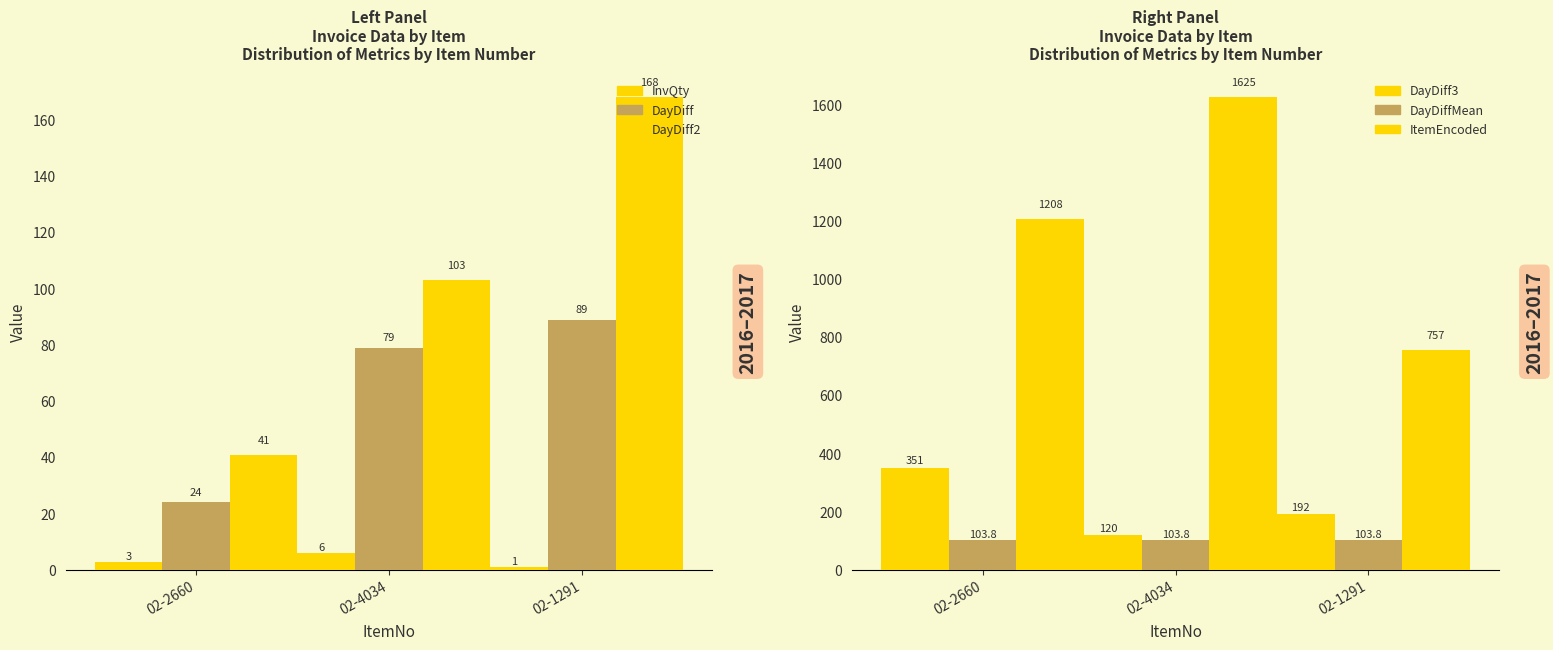

Reading left to right, list all the values displayed in this chart.

InvQty: 3.0	6.0	1.0
DayDiff: 24.0	79.0	89.0
DayDiff2: 41.0	103.0	168.0
DayDiff3: 351.0	120.0	192.0
DayDiffMean: 103.8	103.8	103.8
ItemEncoded: 1208.0	1625.0	757.0